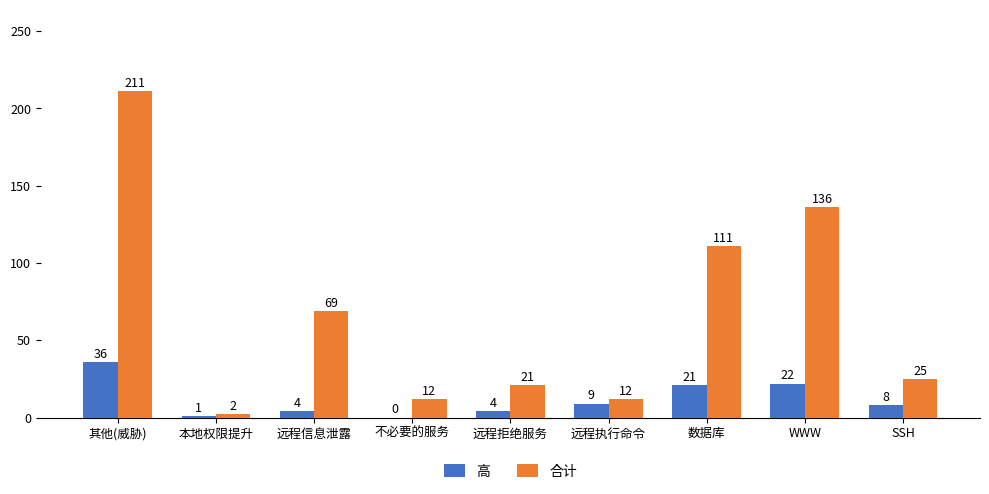

How many series are shown in this chart?

2